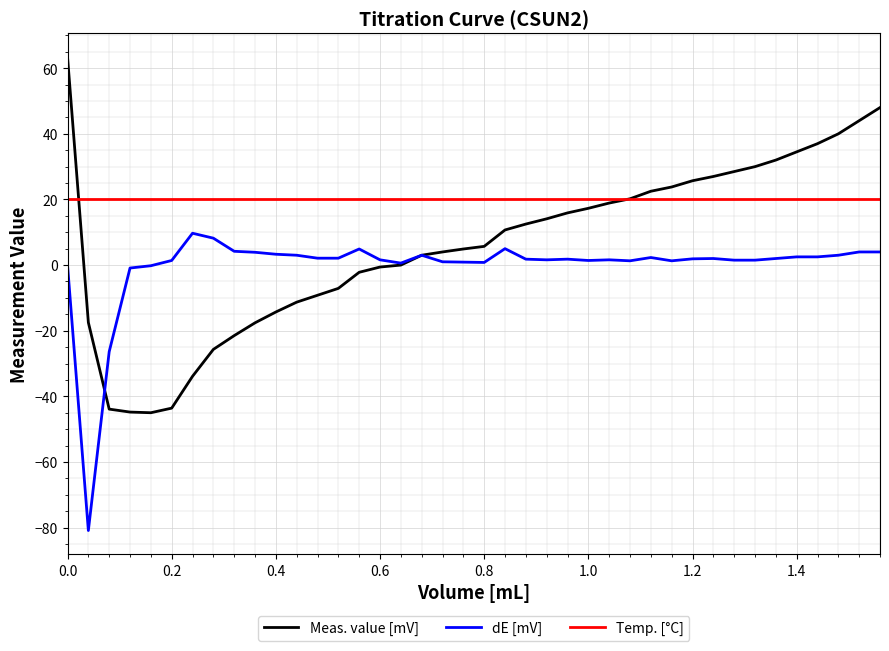

What is the minimum value shown in the chart?

-80.9